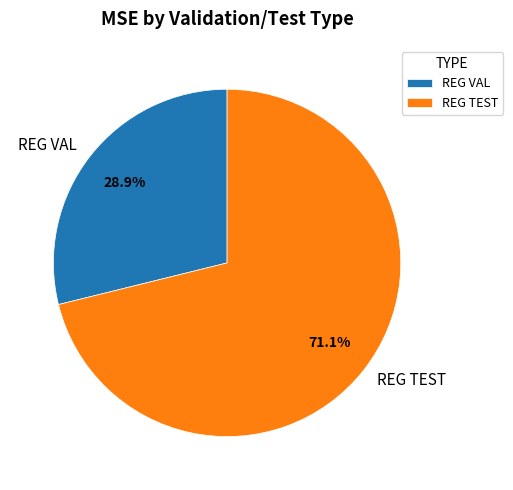

Which slice is the smallest?

REG VAL